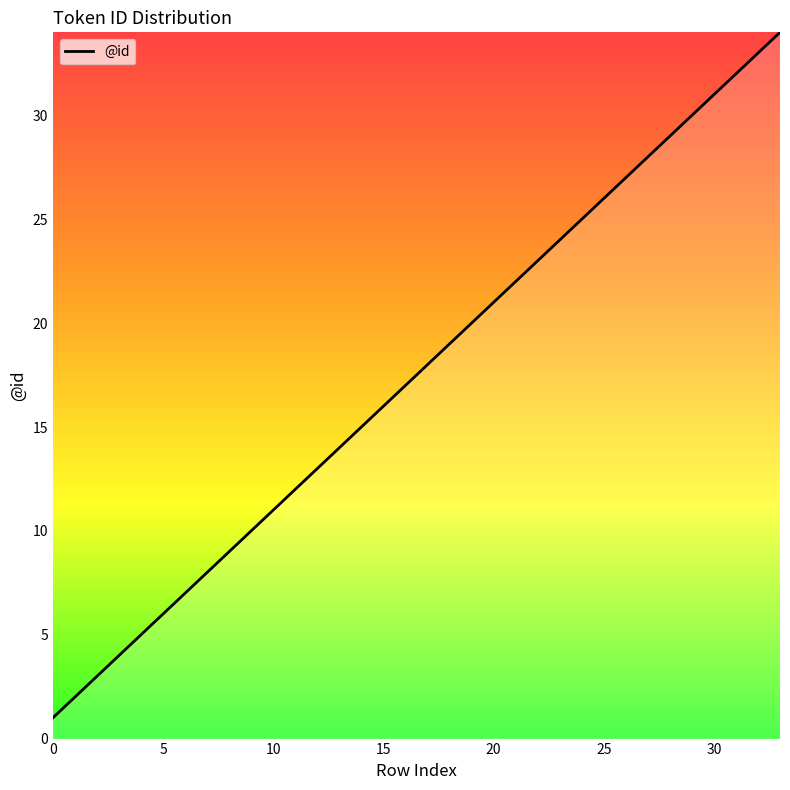

What is the difference between the maximum and minimum values?

33